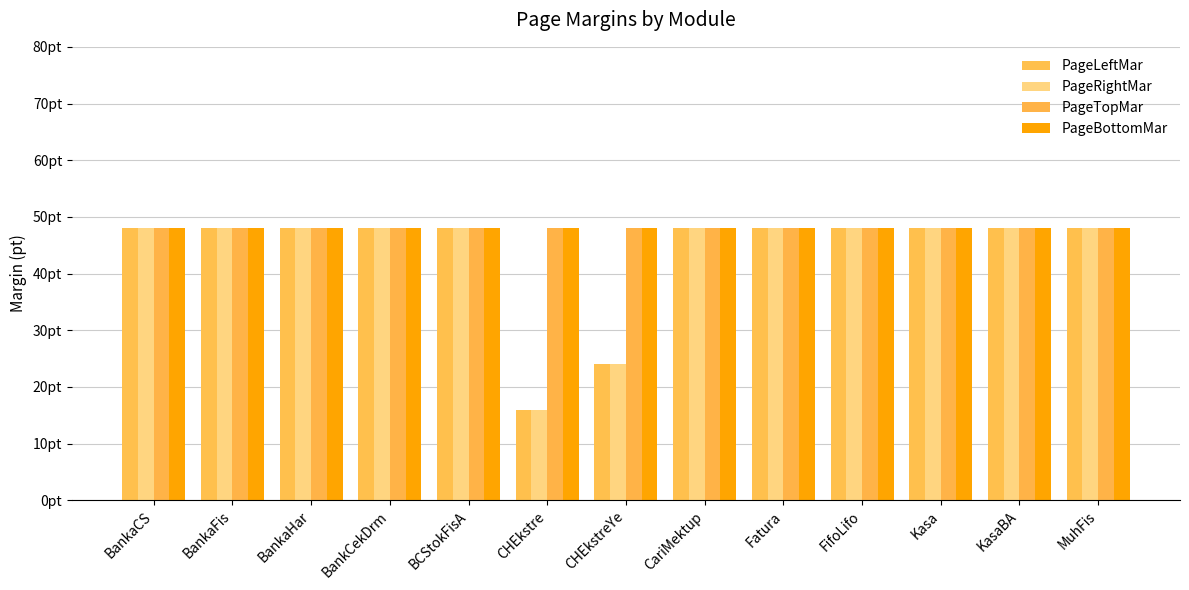

Does the chart contain stacked bars?

No